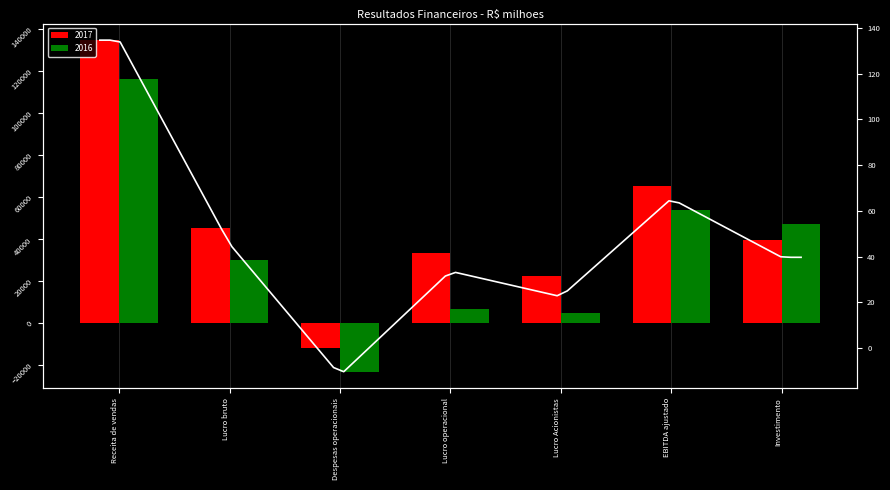

What is the value of the 2016 bar at the 6th from the left?

53648